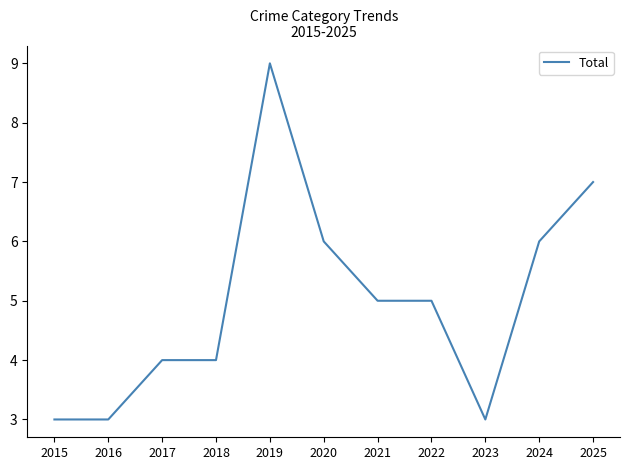

What is the difference between the maximum and minimum values?

6